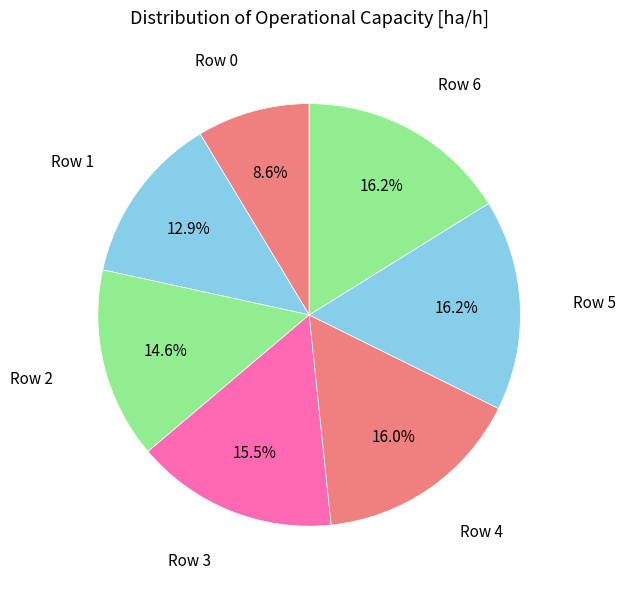

Which has a higher value, Row 6 or Row 2?

Row 6